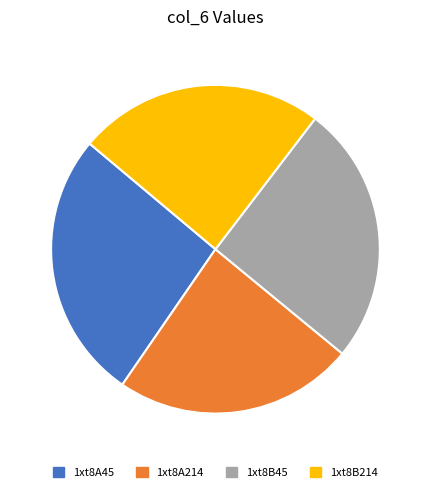

What is the largest slice in the pie chart?

1xt8A45